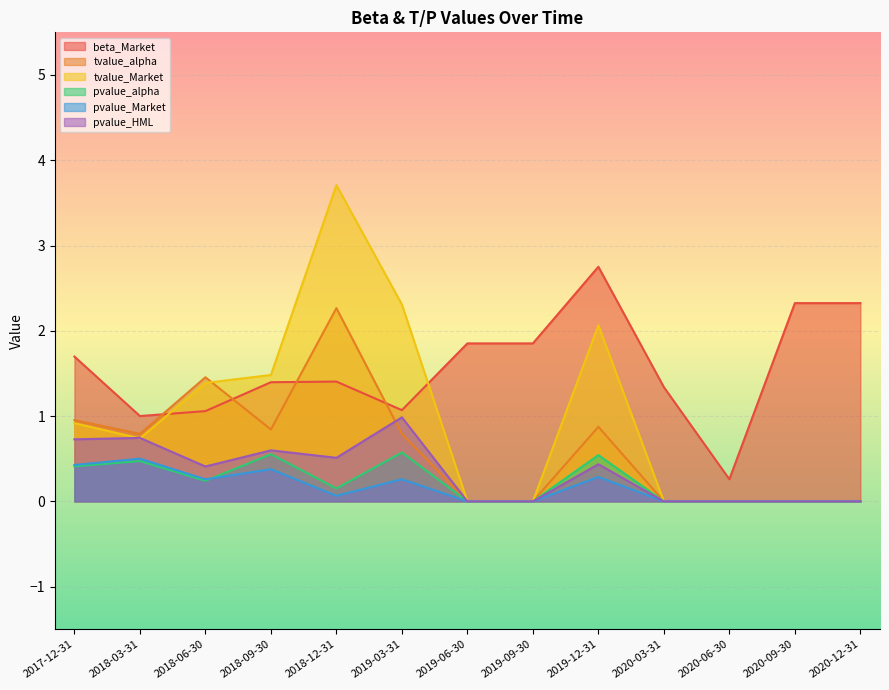

Which series has the largest range (max minus min)?

tvalue_Market